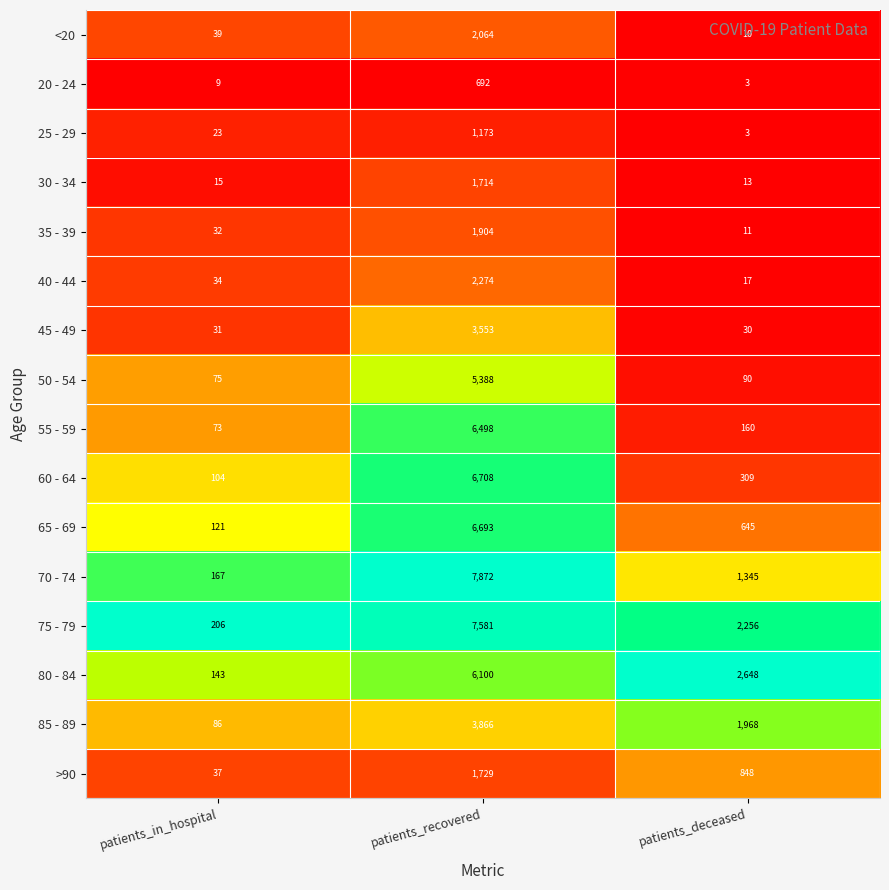

Which series has the largest total across all categories?

75 - 79